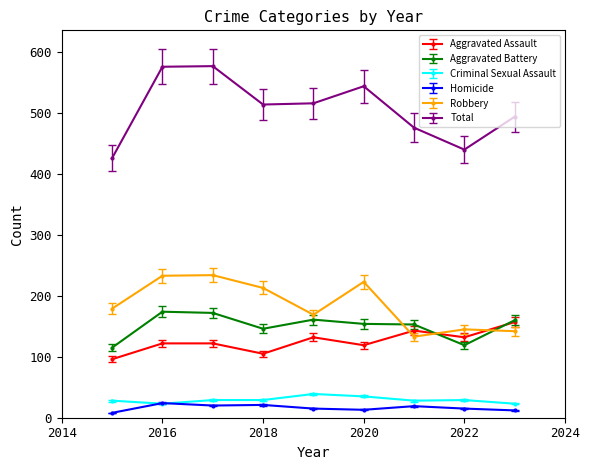

True or false: Criminal Sexual Assault and Aggravated Battery intersect in this chart.

False